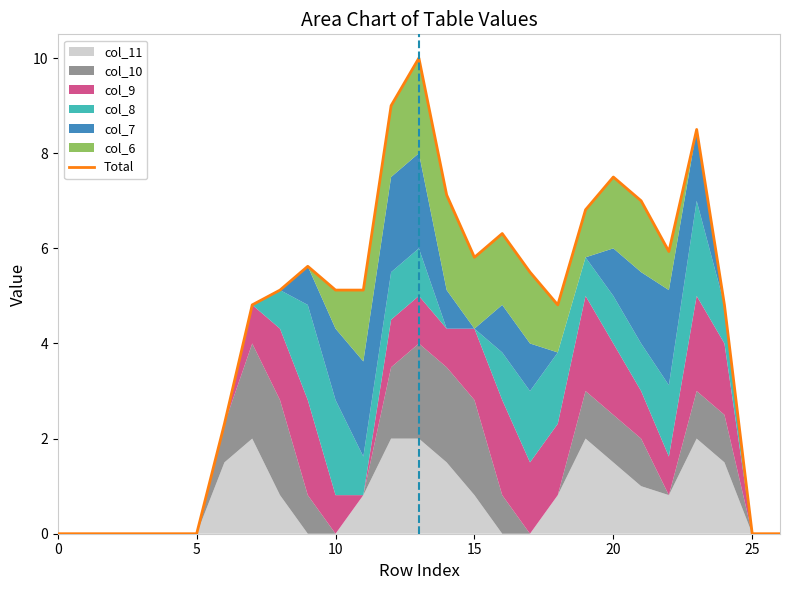

The chart shows a value of -3.5 at 15. True or false?

False